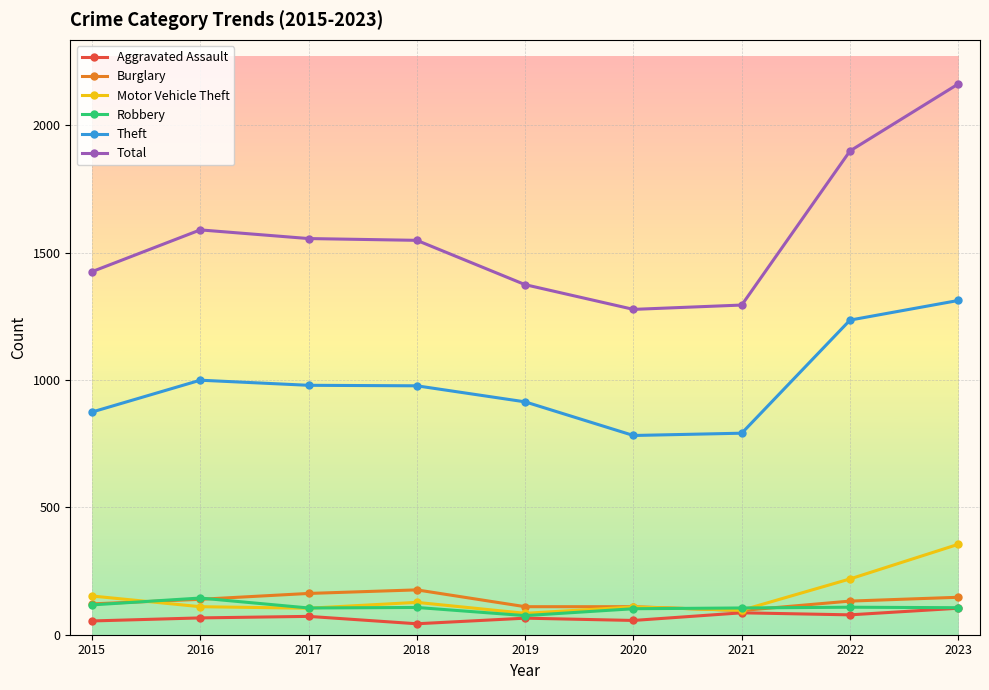

Which series has the largest total across all categories?

Total